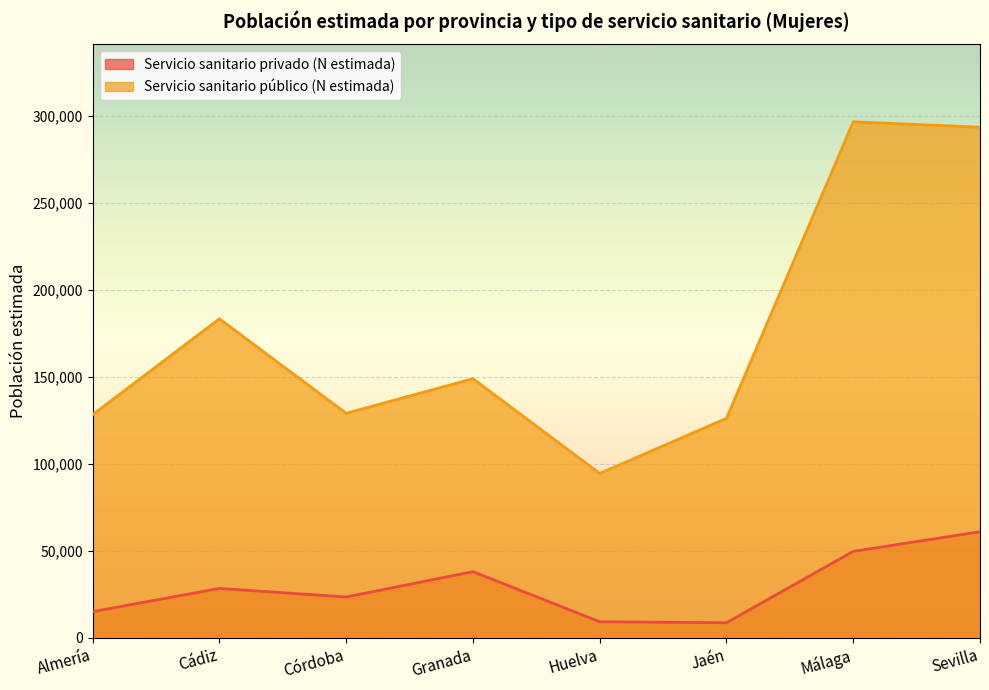

What is the lowest value of the Servicio sanitario privado (N estimada) series?

8708